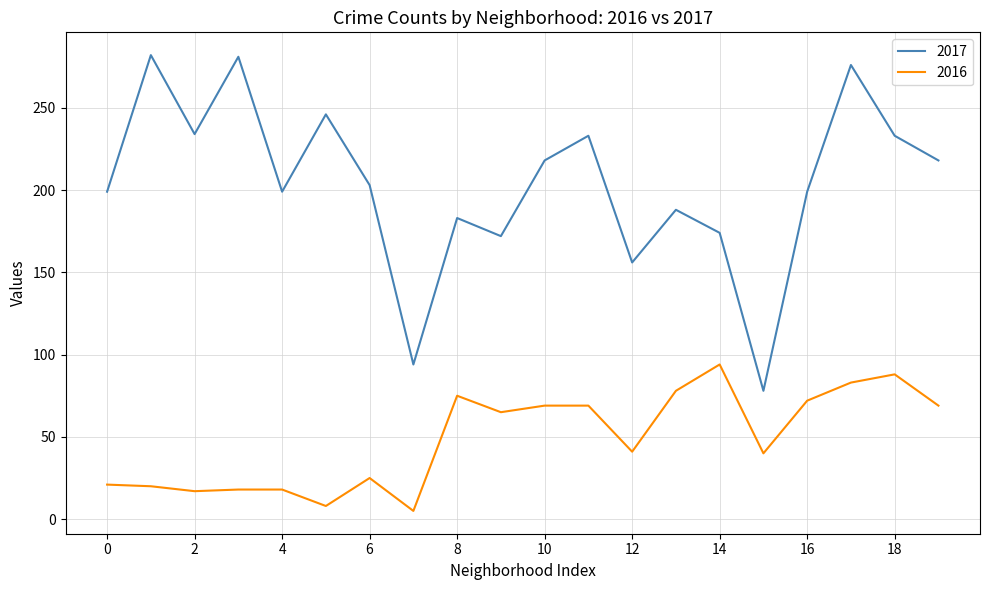

What is the highest value of the 2017 series?

282